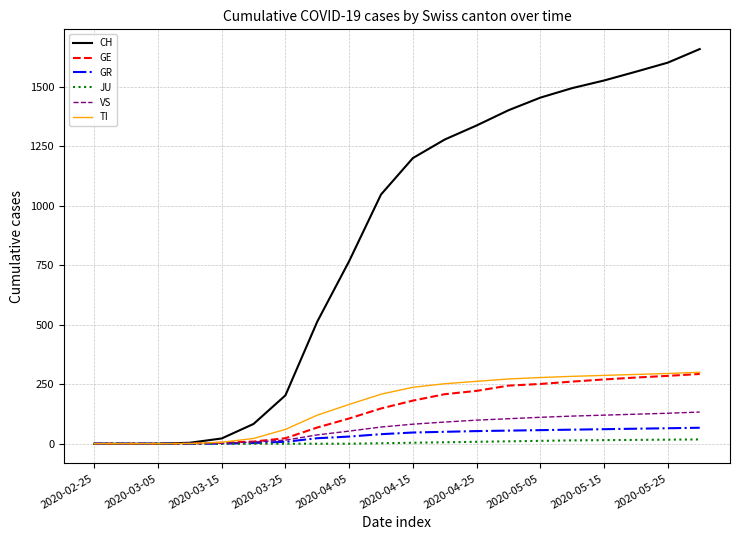

How many lines are shown in the chart?

6